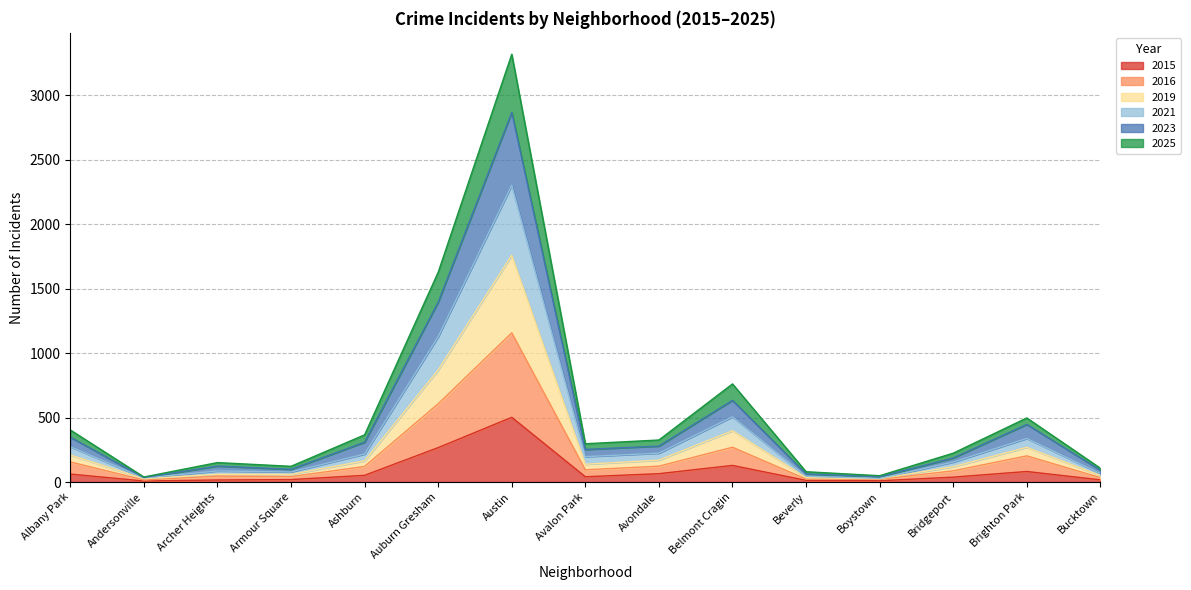

True or false: 2023 and 2019 intersect in this chart.

False